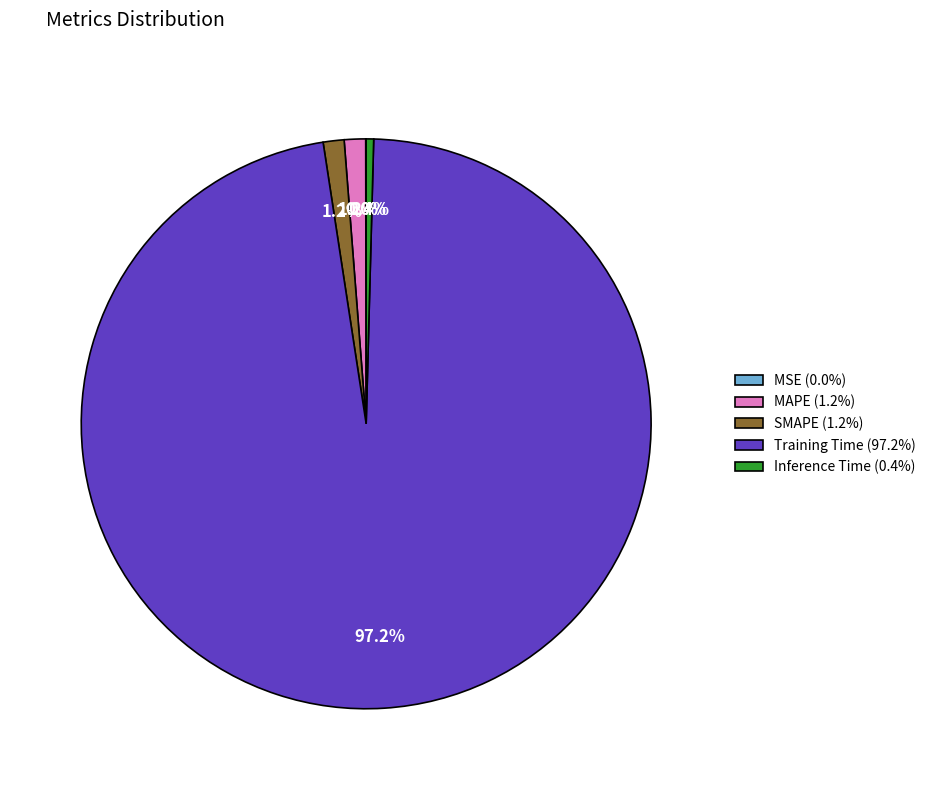

To the nearest percent, what is the difference between the Inference Time and Training Time slice percentages?

97%